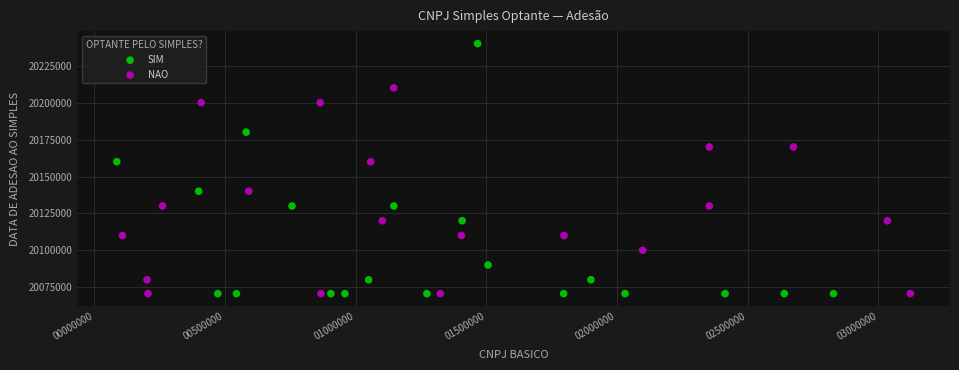

Which series contains the highest Y value?

SIM